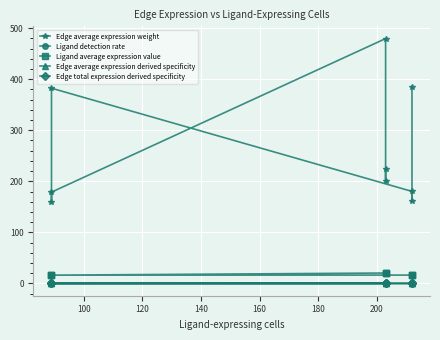

Is the value of Edge average expression weight at 8 greater than the value of Edge average expression derived specificity at 120?

Yes